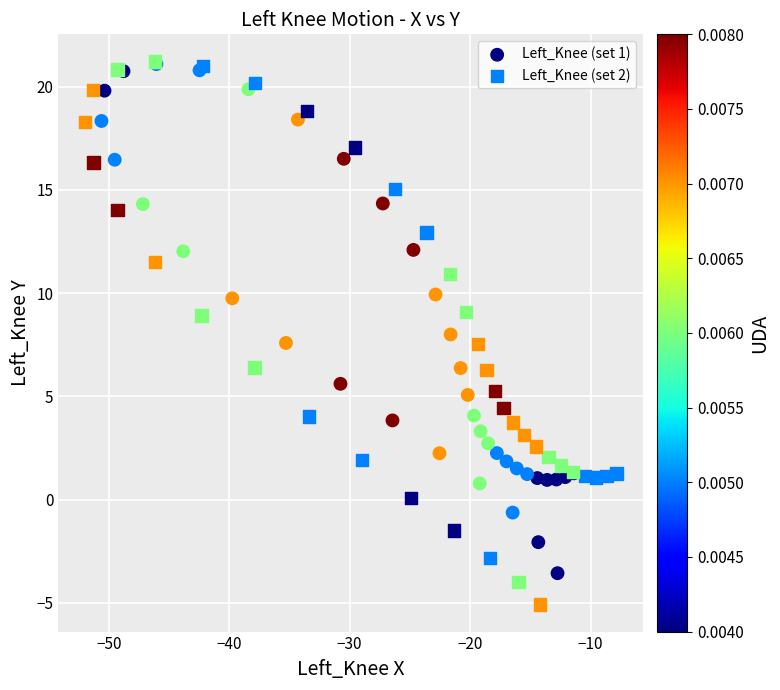

Which series has the widest spread of Y values?

Left_Knee (set 2)